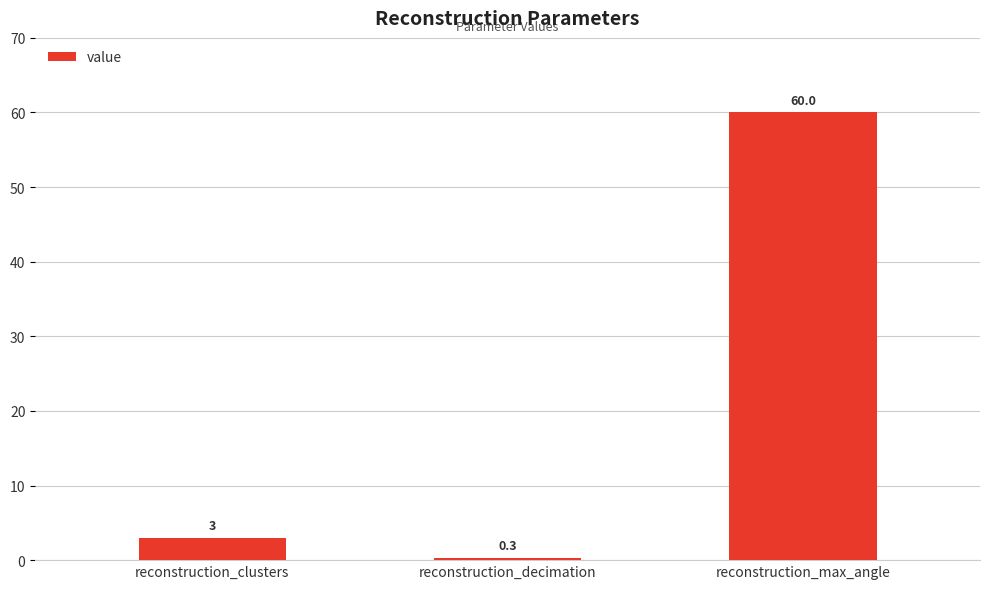

What is the label of the 2nd bar from the right?

reconstruction_decimation